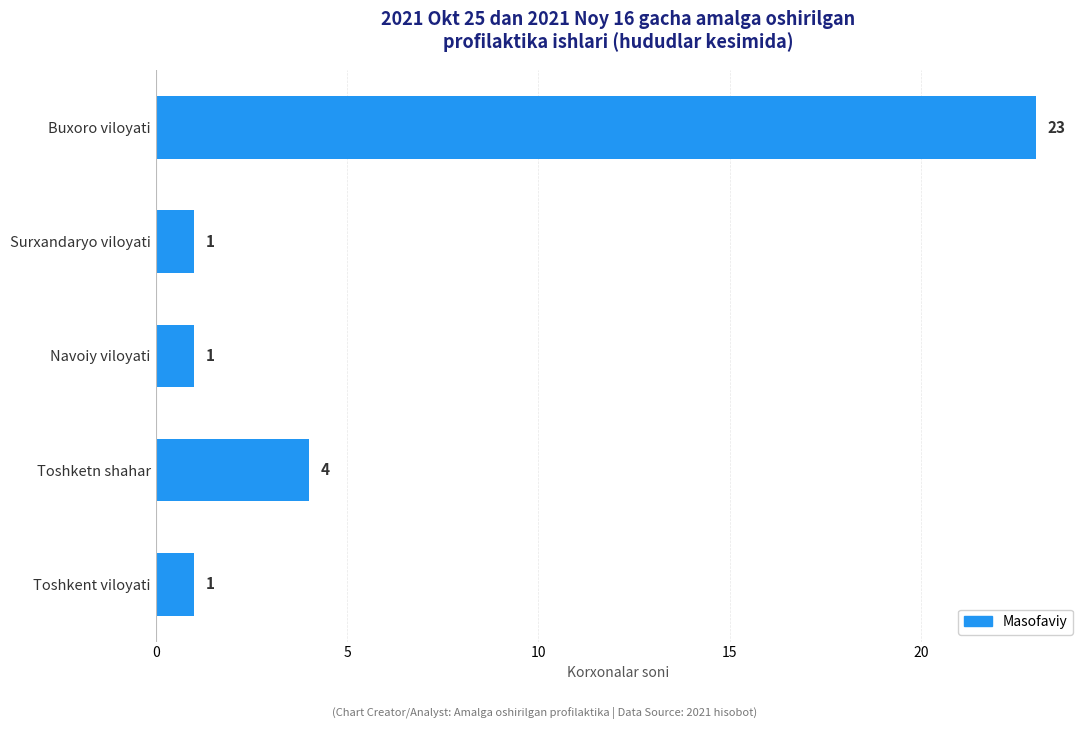

What is the label of the 2nd bar from the bottom?

Toshketn shahar